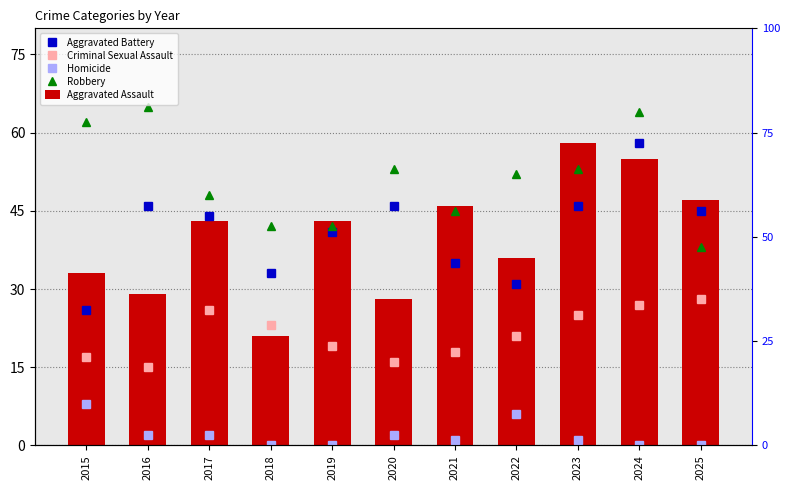

Where is Robbery nearest to the value 51?

2022